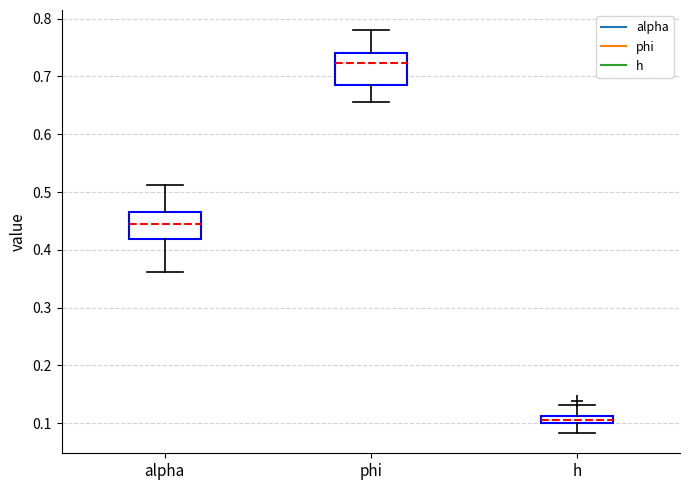

Which box's median line is the highest?

phi